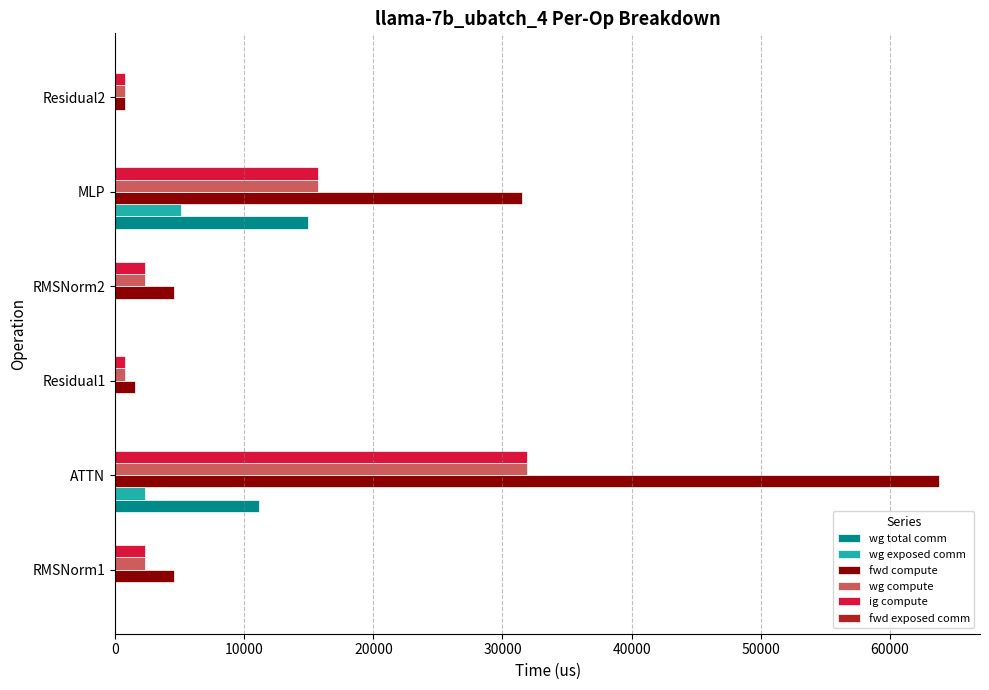

What is the greatest value displayed?

63797.6